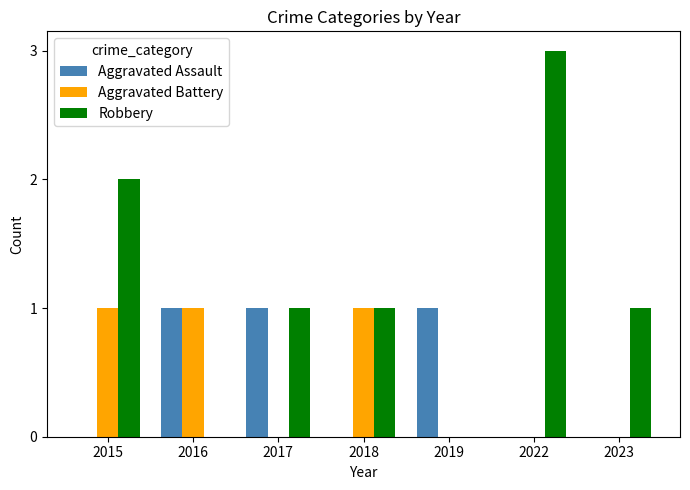

How many Robbery values are between 0 and 2?

6